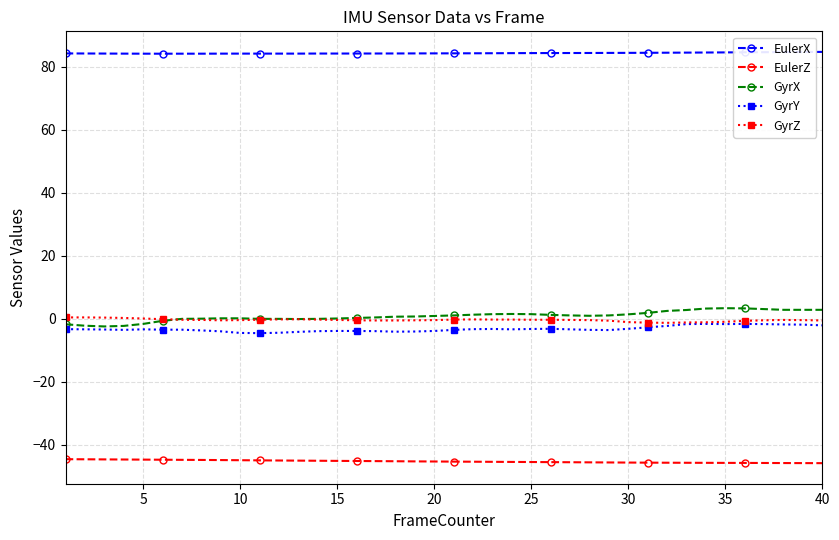

What is the average value of the GyrX series?

0.9